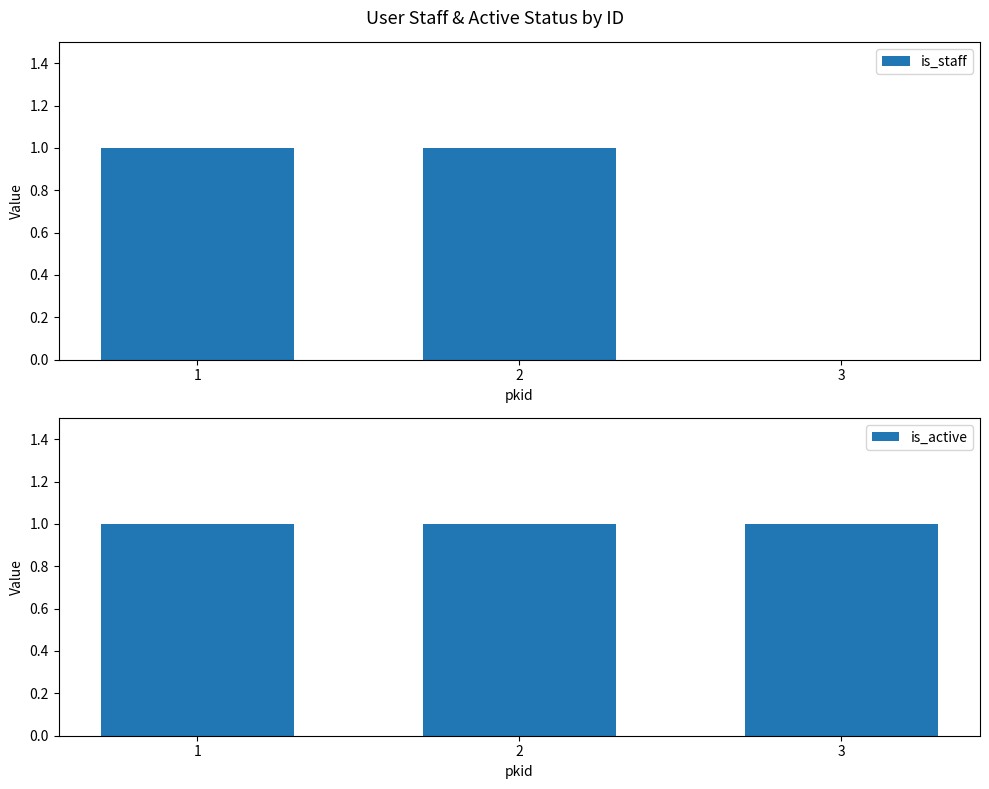

The value of is_active at 1 is 1. True or false?

True